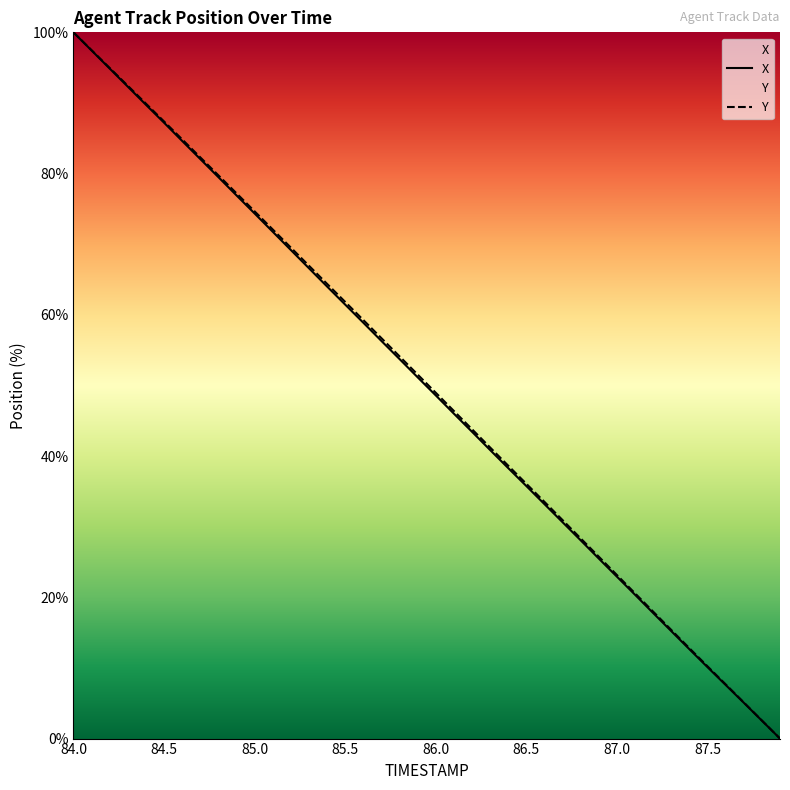

Rank the series by their average value, from lowest to highest.

X, Y